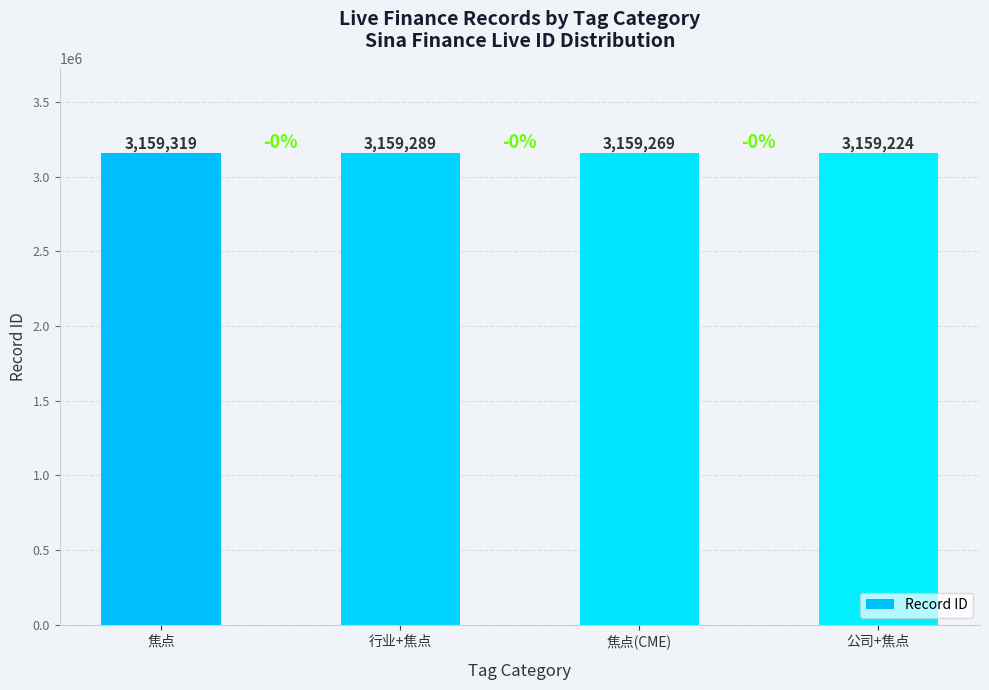

Between 焦点(CME) and 焦点, which is larger?

焦点